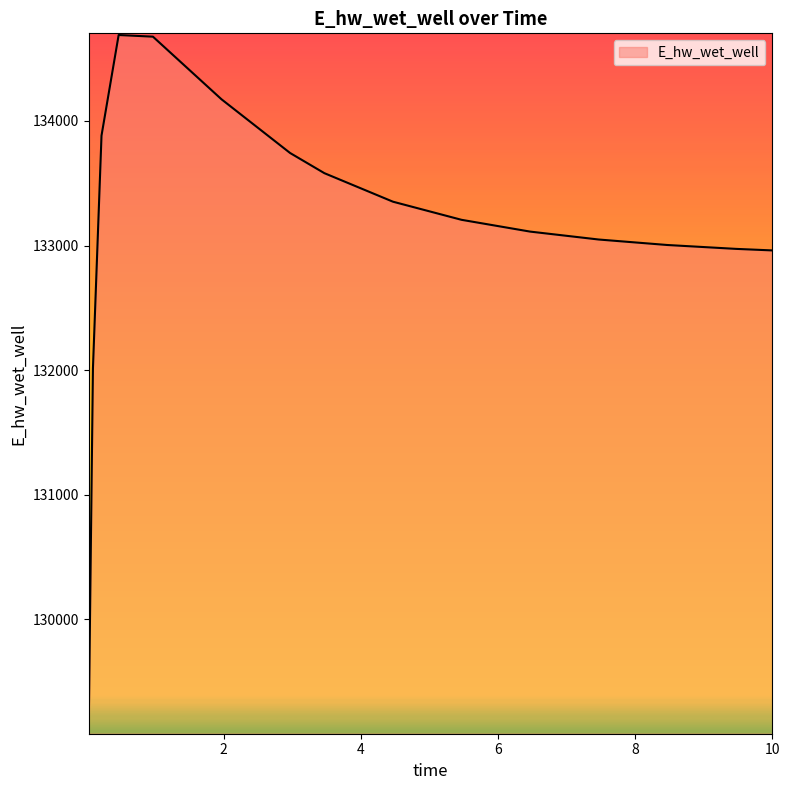

What is the maximum value shown in the chart?

134690.0